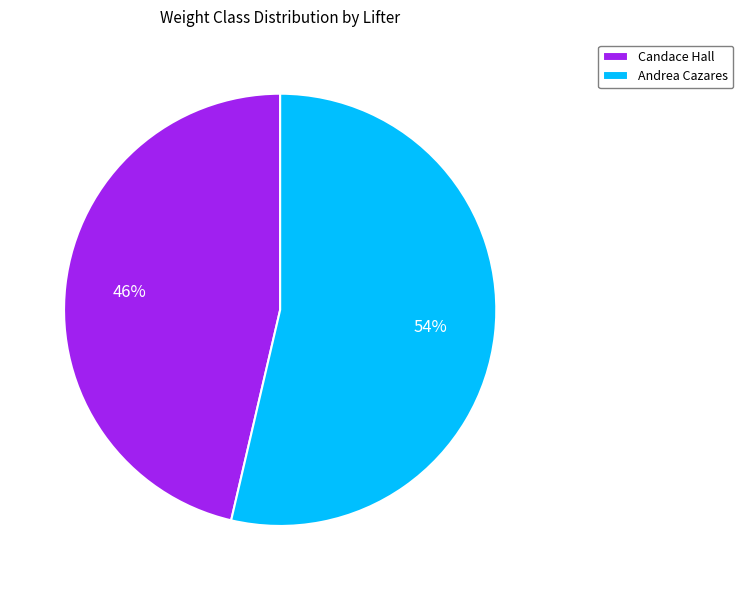

To the nearest percent, what portion does Andrea Cazares represent?

54%